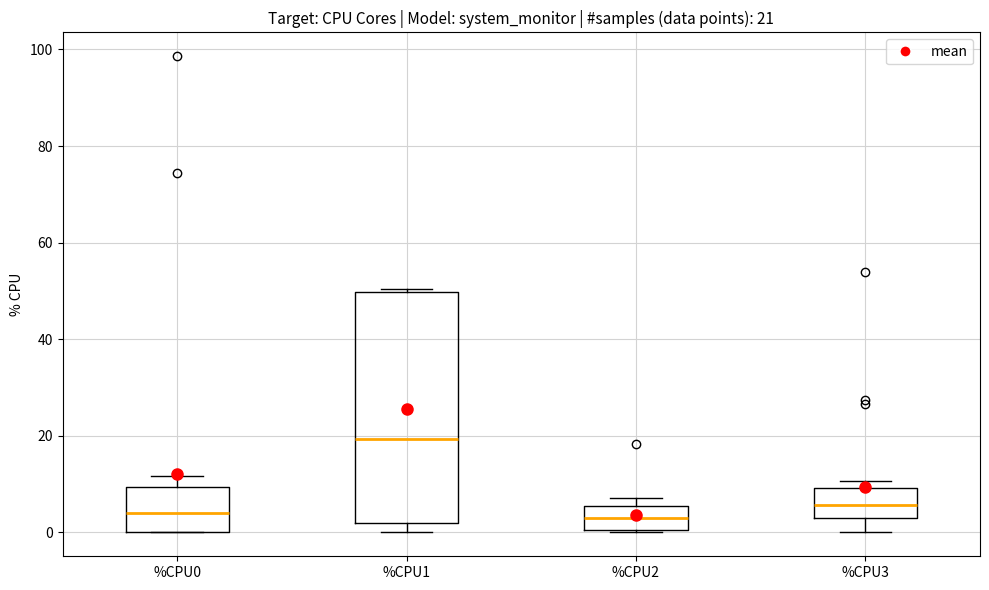

Comparing the boxes themselves (not the whiskers), which one is the tallest?

%CPU1